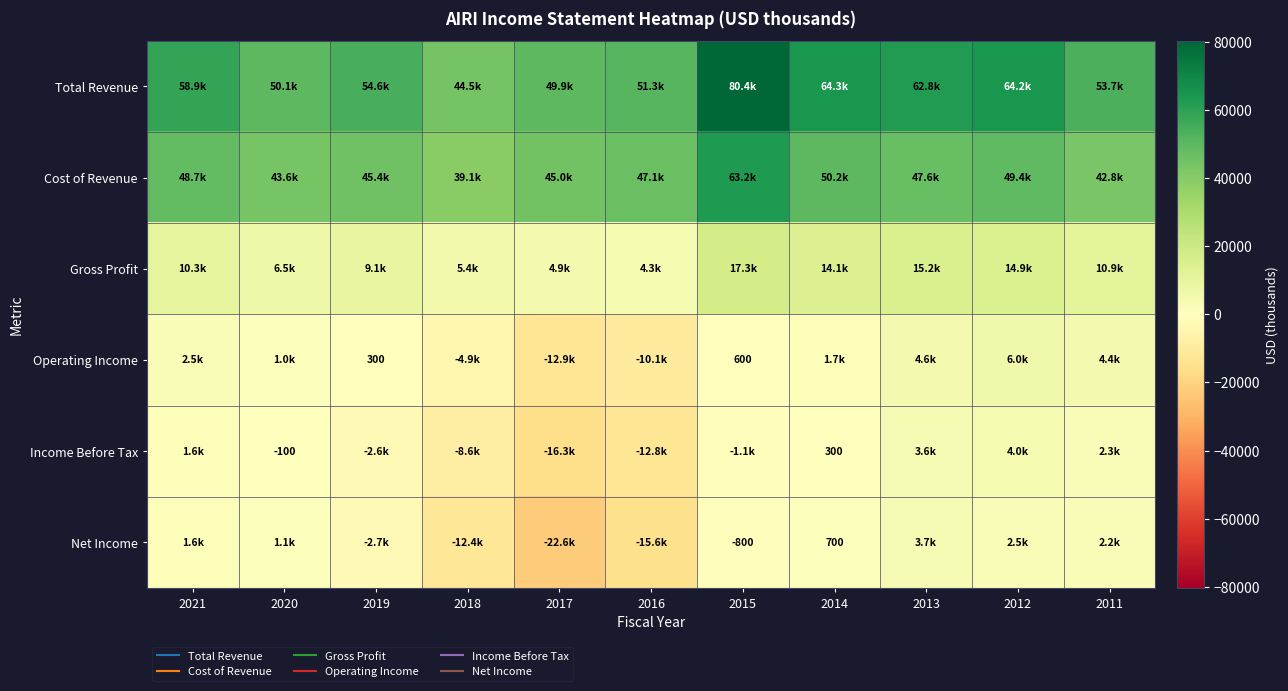

Between 2021 and 2017, which series saw the biggest shift?

Net Income